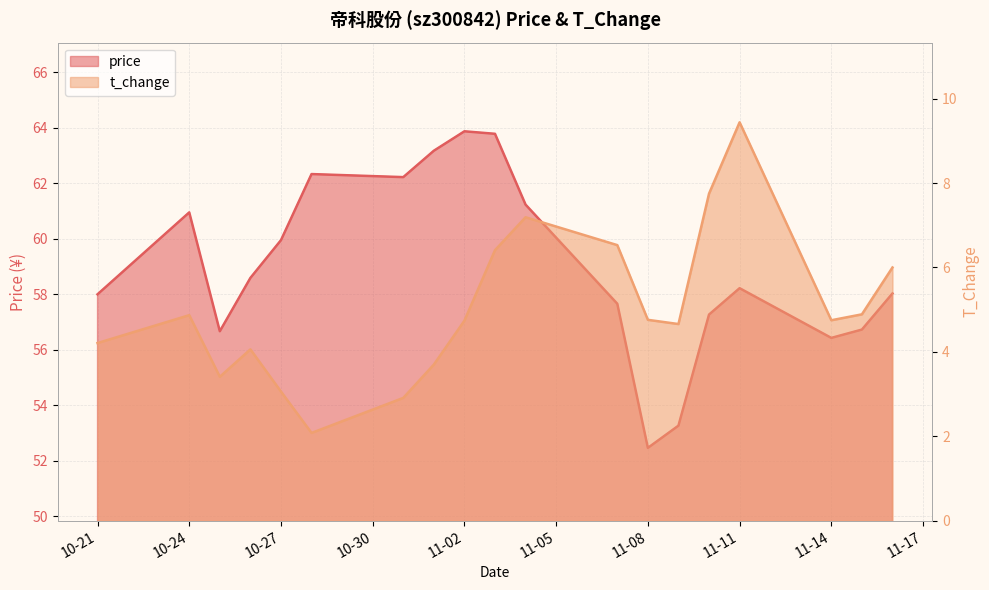

Is it true that t_change equals 4.2 at 10-21?

True